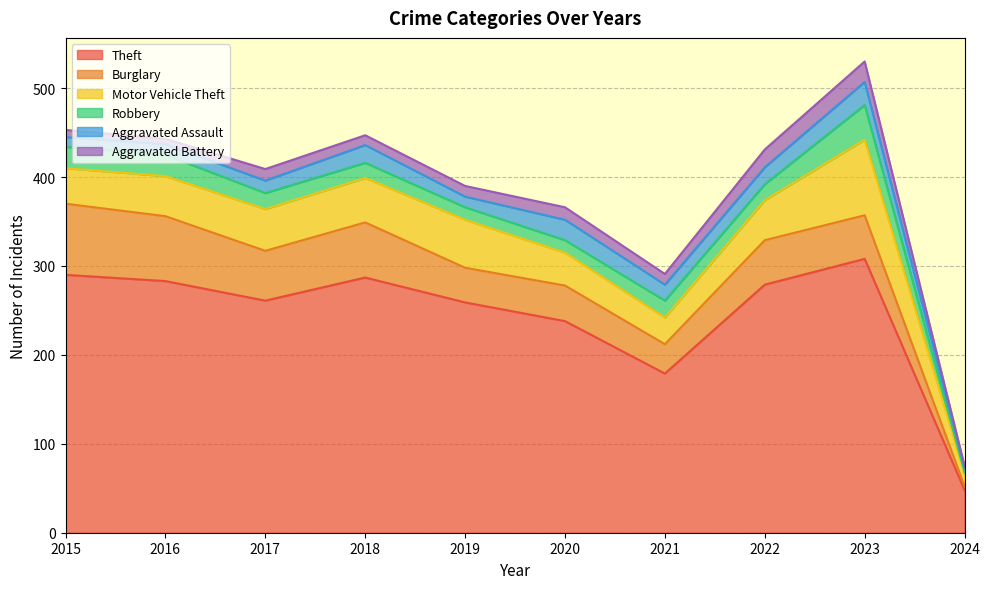

Which series has the largest total across all categories?

Theft